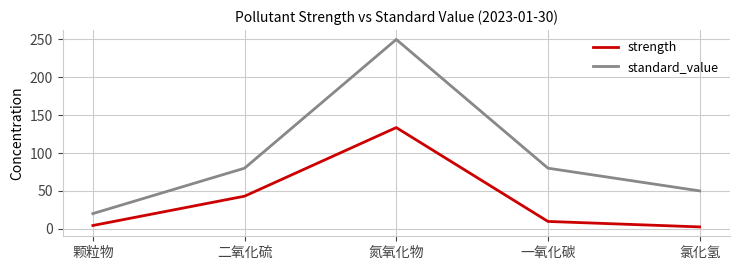

What is the sum of all strength values?

193.0